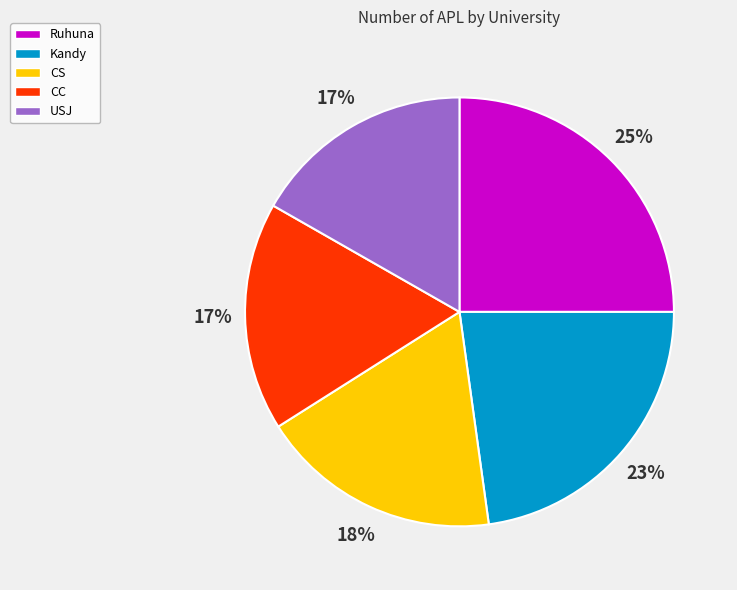

Combined, do CS and Kandy account for over 50%?

No